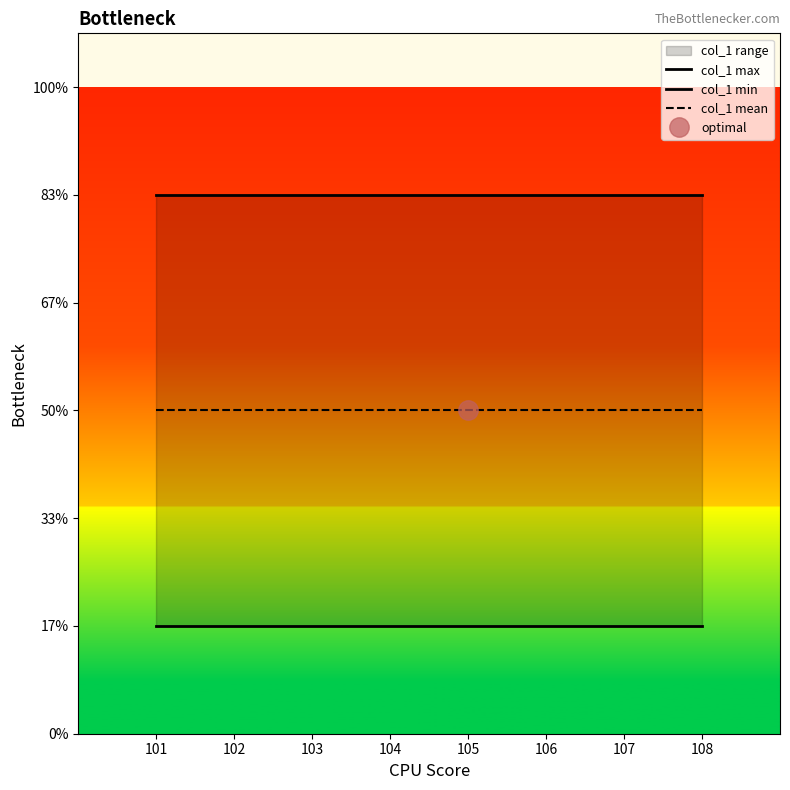

True or false: col_1 max and col_1 mean cross at least once.

False